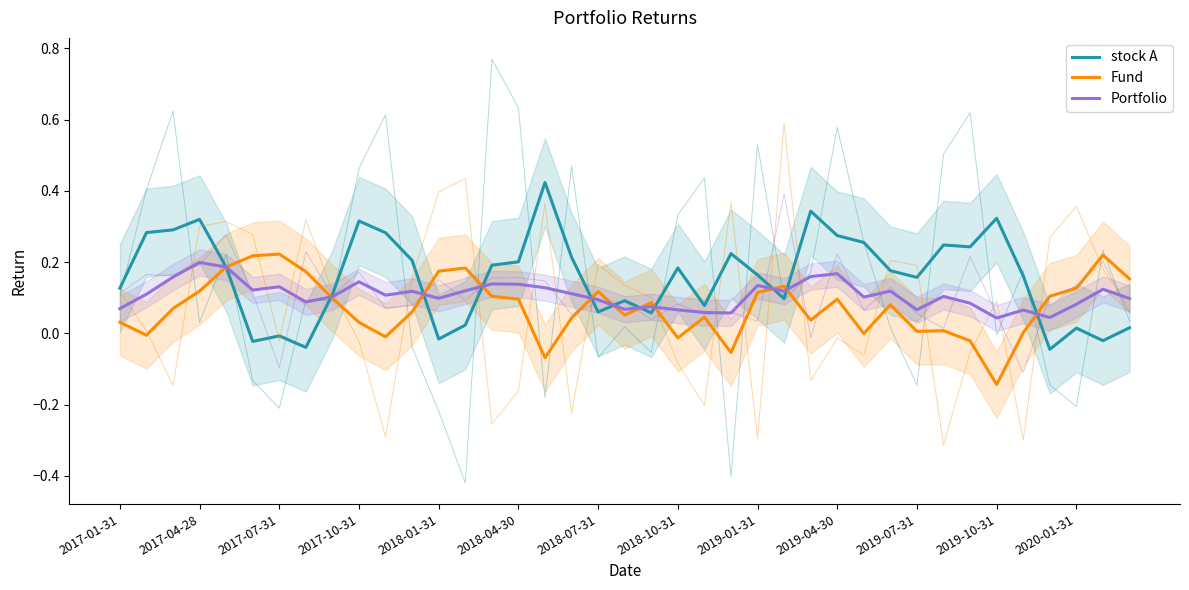

Which series has the largest total across all categories?

stock A